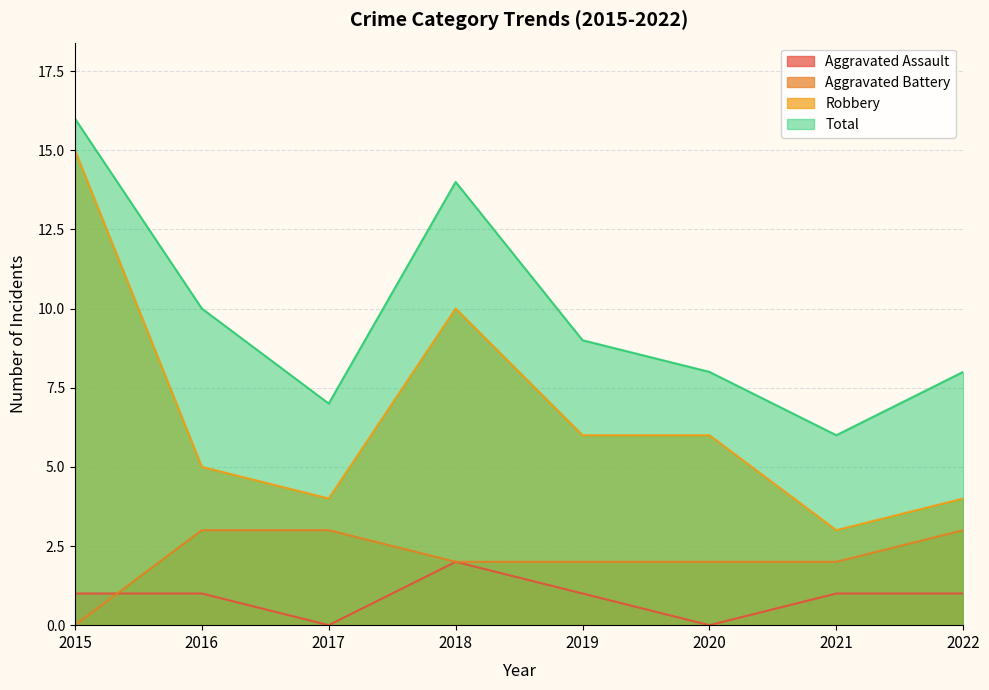

At which label does Robbery first exceed 6?

2015